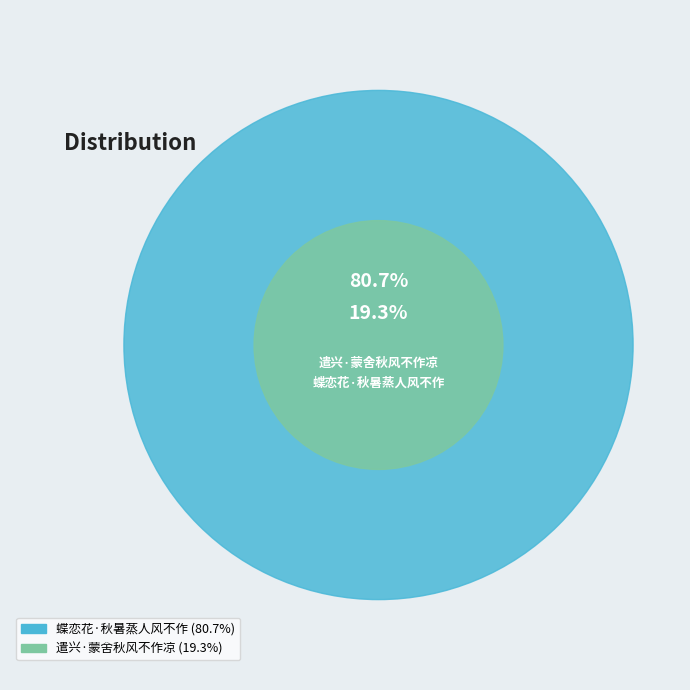

Is it true that 遣兴·蒙舍秋风不作凉 is 7% of the pie?

False